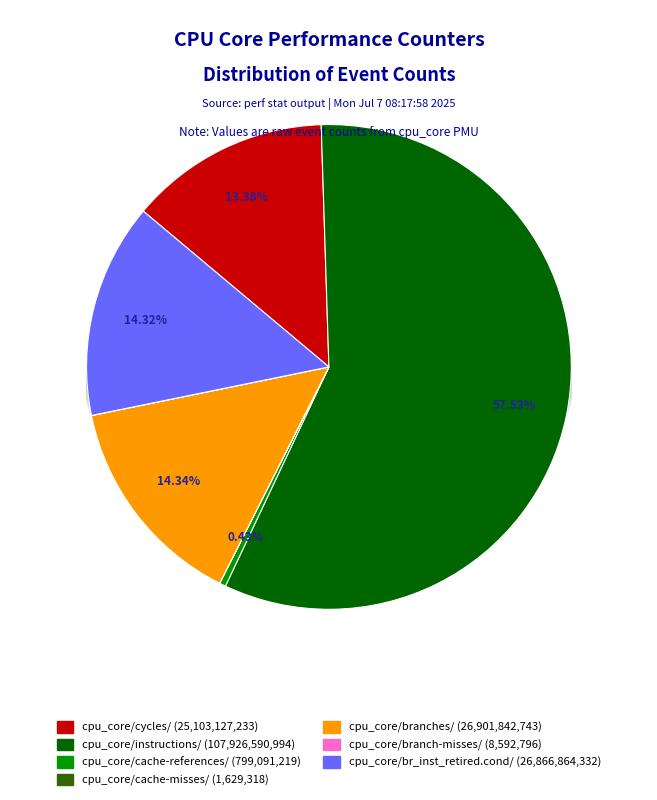

Which category has the smallest portion of the pie?

cpu_core/cache-misses/